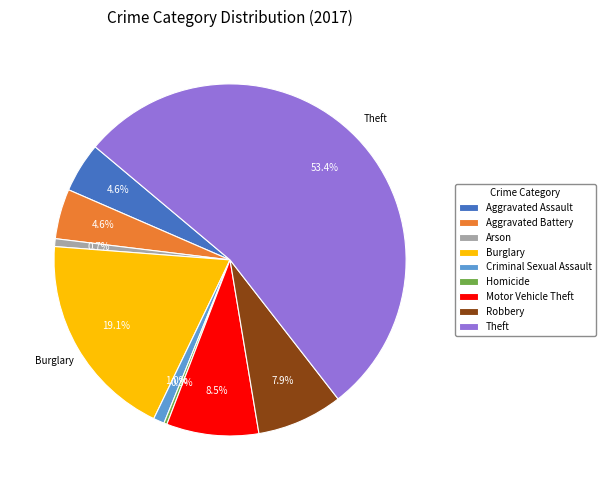

Does any single category account for the majority?

Yes